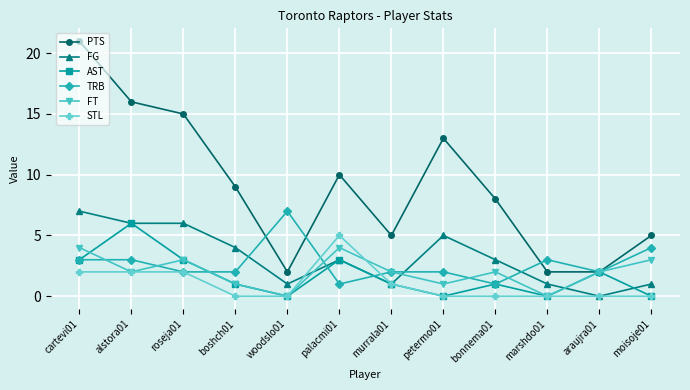

How many lines are shown in the chart?

6